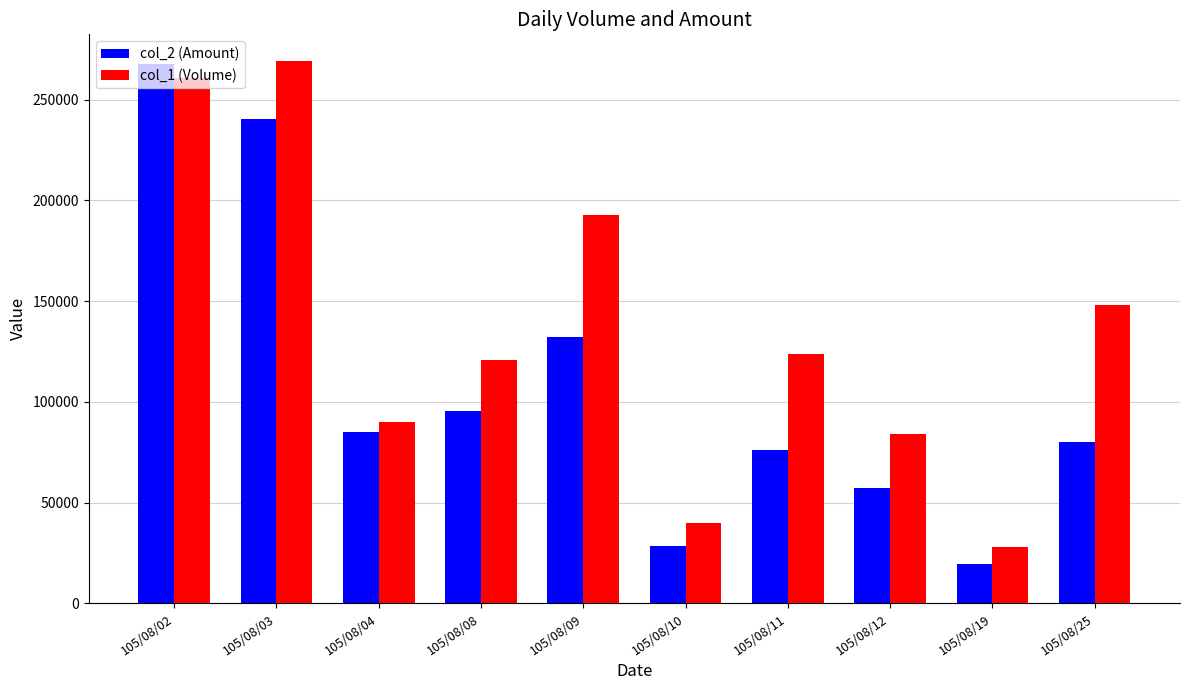

How many groups of bars are there?

10